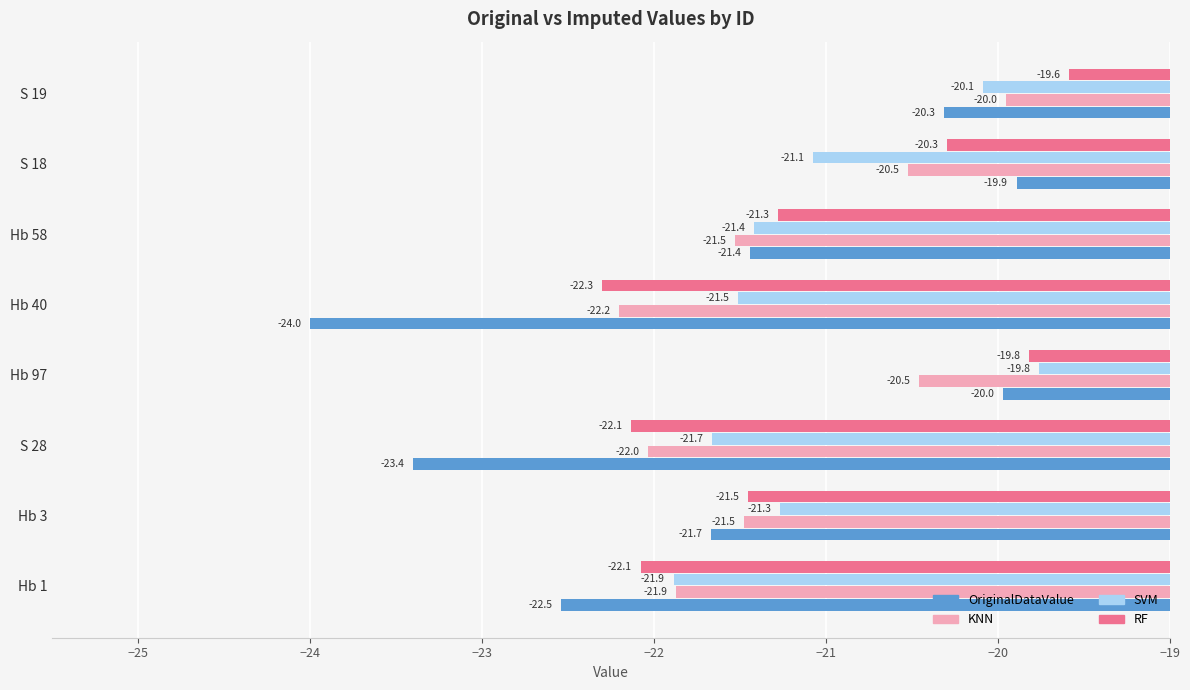

At which label is OriginalDataValue closest to -21?

Hb 58